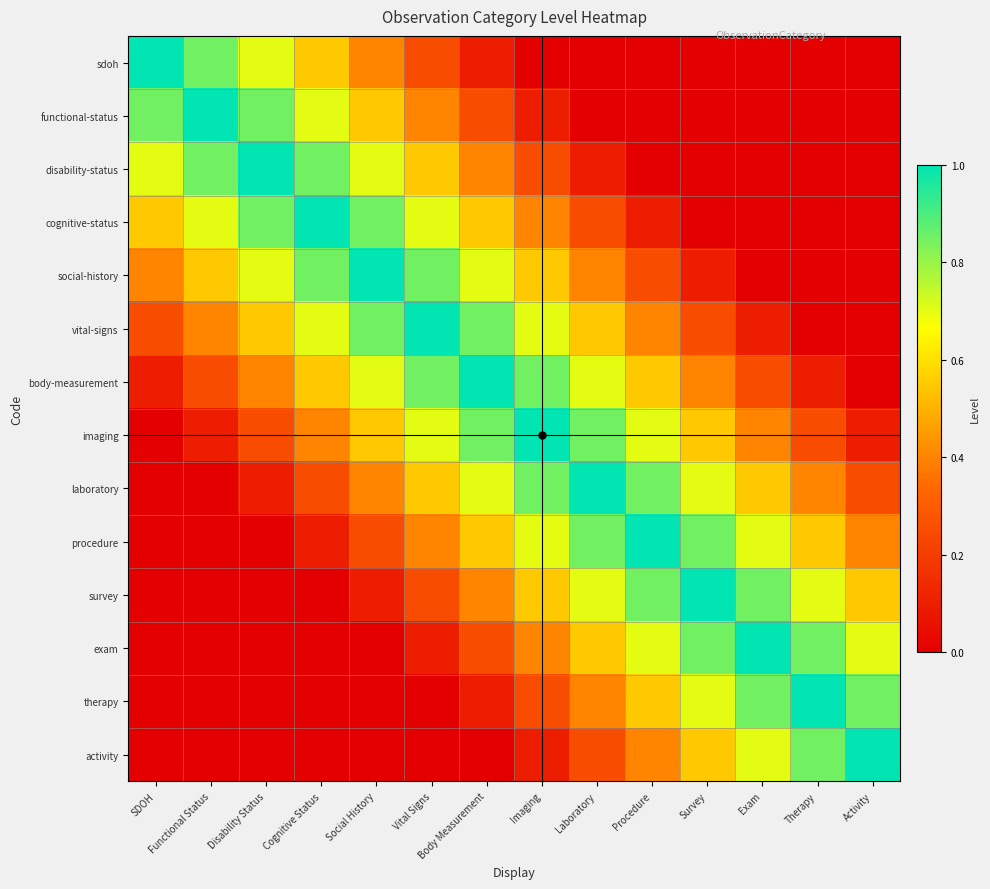

Reading left to right, what are all the values shown in this chart?

sdoh: SDOH=1.0	Functional Status=0.8	Disability Status=0.7	Cognitive Status=0.6	Social History=0.4	Vital Signs=0.2	Body Measurement=0.1	Imaging=0.0	Laboratory=0.0	Procedure=0.0	Survey=0.0	Exam=0.0	Therapy=0.0	Activity=0.0
functional-status: SDOH=0.8	Functional Status=1.0	Disability Status=0.8	Cognitive Status=0.7	Social History=0.6	Vital Signs=0.4	Body Measurement=0.2	Imaging=0.1	Laboratory=0.0	Procedure=0.0	Survey=0.0	Exam=0.0	Therapy=0.0	Activity=0.0
disability-status: SDOH=0.7	Functional Status=0.8	Disability Status=1.0	Cognitive Status=0.8	Social History=0.7	Vital Signs=0.6	Body Measurement=0.4	Imaging=0.2	Laboratory=0.1	Procedure=0.0	Survey=0.0	Exam=0.0	Therapy=0.0	Activity=0.0
cognitive-status: SDOH=0.6	Functional Status=0.7	Disability Status=0.8	Cognitive Status=1.0	Social History=0.8	Vital Signs=0.7	Body Measurement=0.6	Imaging=0.4	Laboratory=0.2	Procedure=0.1	Survey=0.0	Exam=0.0	Therapy=0.0	Activity=0.0
social-history: SDOH=0.4	Functional Status=0.6	Disability Status=0.7	Cognitive Status=0.8	Social History=1.0	Vital Signs=0.8	Body Measurement=0.7	Imaging=0.6	Laboratory=0.4	Procedure=0.2	Survey=0.1	Exam=0.0	Therapy=0.0	Activity=0.0
vital-signs: SDOH=0.2	Functional Status=0.4	Disability Status=0.6	Cognitive Status=0.7	Social History=0.8	Vital Signs=1.0	Body Measurement=0.8	Imaging=0.7	Laboratory=0.6	Procedure=0.4	Survey=0.2	Exam=0.1	Therapy=0.0	Activity=0.0
body-measurement: SDOH=0.1	Functional Status=0.2	Disability Status=0.4	Cognitive Status=0.6	Social History=0.7	Vital Signs=0.8	Body Measurement=1.0	Imaging=0.8	Laboratory=0.7	Procedure=0.6	Survey=0.4	Exam=0.2	Therapy=0.1	Activity=0.0
imaging: SDOH=0.0	Functional Status=0.1	Disability Status=0.2	Cognitive Status=0.4	Social History=0.6	Vital Signs=0.7	Body Measurement=0.8	Imaging=1.0	Laboratory=0.8	Procedure=0.7	Survey=0.6	Exam=0.4	Therapy=0.2	Activity=0.1
laboratory: SDOH=0.0	Functional Status=0.0	Disability Status=0.1	Cognitive Status=0.2	Social History=0.4	Vital Signs=0.6	Body Measurement=0.7	Imaging=0.8	Laboratory=1.0	Procedure=0.8	Survey=0.7	Exam=0.6	Therapy=0.4	Activity=0.2
procedure: SDOH=0.0	Functional Status=0.0	Disability Status=0.0	Cognitive Status=0.1	Social History=0.2	Vital Signs=0.4	Body Measurement=0.6	Imaging=0.7	Laboratory=0.8	Procedure=1.0	Survey=0.8	Exam=0.7	Therapy=0.6	Activity=0.4
survey: SDOH=0.0	Functional Status=0.0	Disability Status=0.0	Cognitive Status=0.0	Social History=0.1	Vital Signs=0.2	Body Measurement=0.4	Imaging=0.6	Laboratory=0.7	Procedure=0.8	Survey=1.0	Exam=0.8	Therapy=0.7	Activity=0.6
exam: SDOH=0.0	Functional Status=0.0	Disability Status=0.0	Cognitive Status=0.0	Social History=0.0	Vital Signs=0.1	Body Measurement=0.2	Imaging=0.4	Laboratory=0.6	Procedure=0.7	Survey=0.8	Exam=1.0	Therapy=0.8	Activity=0.7
therapy: SDOH=0.0	Functional Status=0.0	Disability Status=0.0	Cognitive Status=0.0	Social History=0.0	Vital Signs=0.0	Body Measurement=0.1	Imaging=0.2	Laboratory=0.4	Procedure=0.6	Survey=0.7	Exam=0.8	Therapy=1.0	Activity=0.8
activity: SDOH=0.0	Functional Status=0.0	Disability Status=0.0	Cognitive Status=0.0	Social History=0.0	Vital Signs=0.0	Body Measurement=0.0	Imaging=0.1	Laboratory=0.2	Procedure=0.4	Survey=0.6	Exam=0.7	Therapy=0.8	Activity=1.0